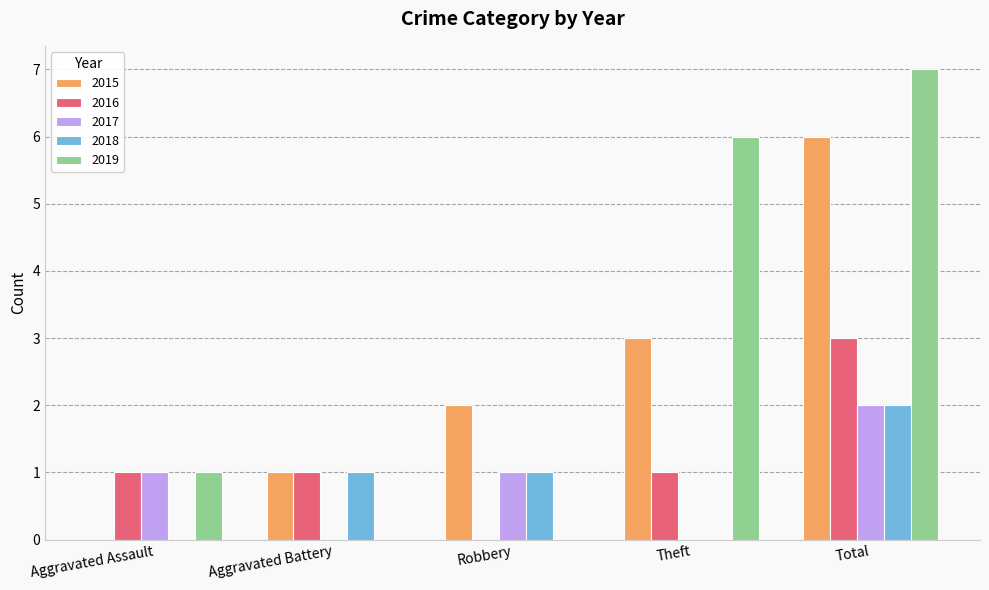

What is the sum of all 2015 values?

12